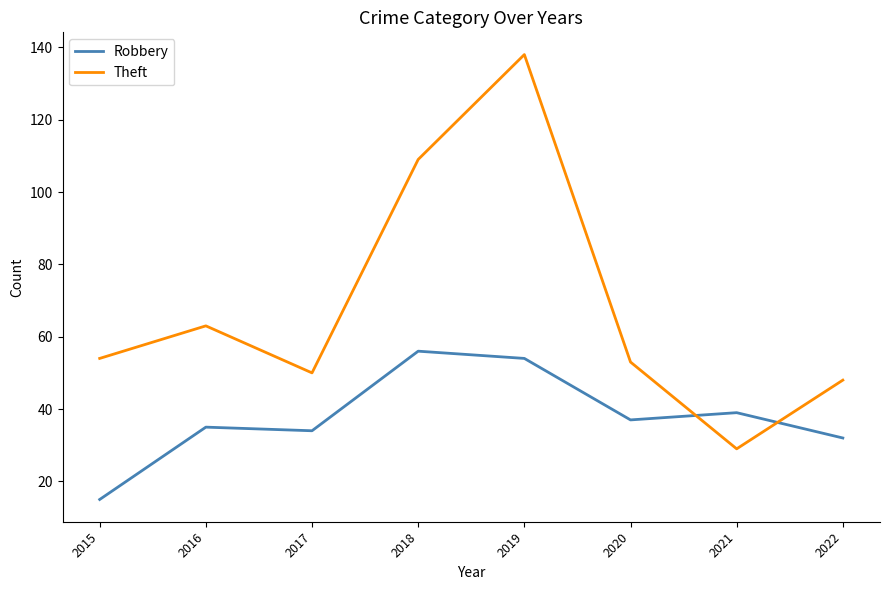

True or false: Theft and Robbery cross at least once.

True